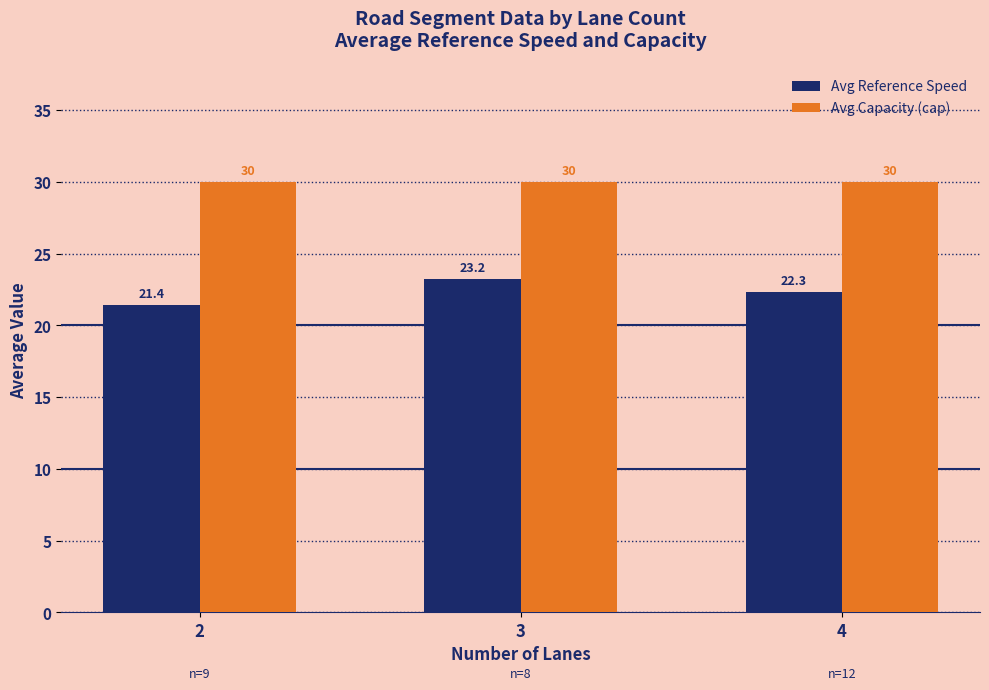

Read the Avg Capacity (cap) value at 3.

30.0